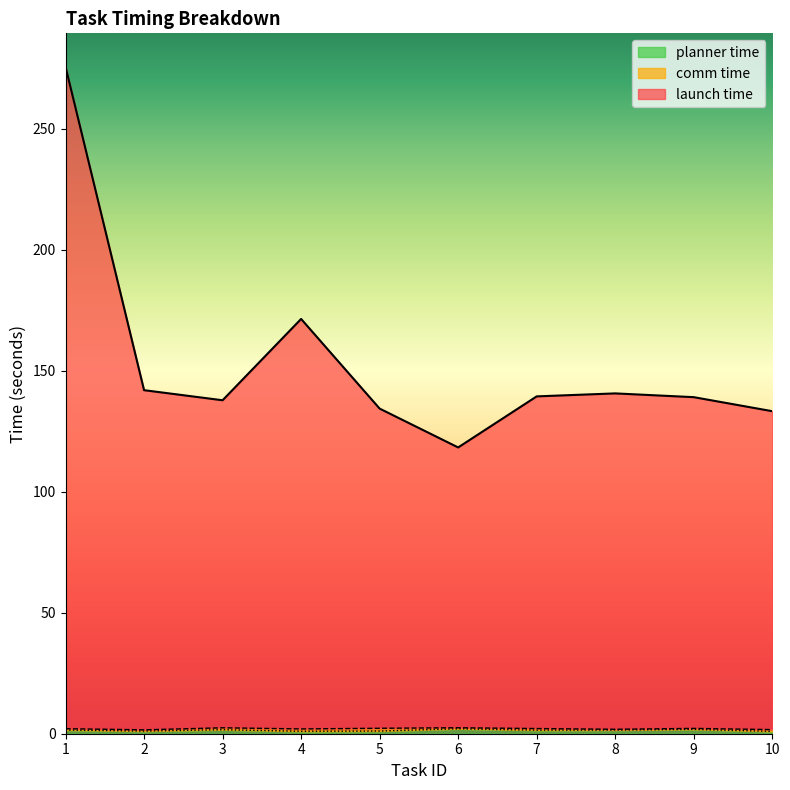

True or false: launch time and planner time cross at least once.

False